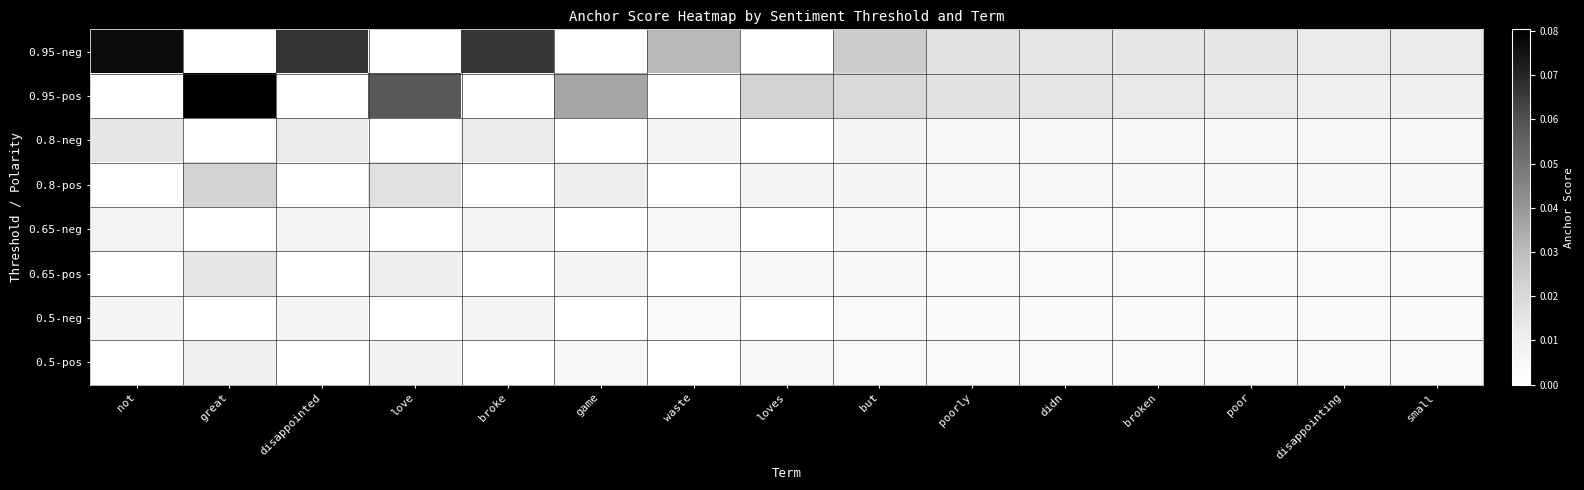

Reading right to left, transcribe all the data shown in this chart.

0.95-neg: small=0.0	disappointing=0.0	poor=0.0	broken=0.0	didn=0.0	poorly=0.0	but=0.0	loves=0.0	waste=0.0	game=0.0	broke=0.1	love=0.0	disappointed=0.1	great=0.0	not=0.1
0.95-pos: small=0.0	disappointing=0.0	poor=0.0	broken=0.0	didn=0.0	poorly=0.0	but=0.0	loves=0.0	waste=0.0	game=0.0	broke=0.0	love=0.1	disappointed=0.0	great=0.1	not=0.0
0.8-neg: small=0.0	disappointing=0.0	poor=0.0	broken=0.0	didn=0.0	poorly=0.0	but=0.0	loves=0.0	waste=0.0	game=0.0	broke=0.0	love=0.0	disappointed=0.0	great=0.0	not=0.0
0.8-pos: small=0.0	disappointing=0.0	poor=0.0	broken=0.0	didn=0.0	poorly=0.0	but=0.0	loves=0.0	waste=0.0	game=0.0	broke=0.0	love=0.0	disappointed=0.0	great=0.0	not=0.0
0.65-neg: small=0.0	disappointing=0.0	poor=0.0	broken=0.0	didn=0.0	poorly=0.0	but=0.0	loves=0.0	waste=0.0	game=0.0	broke=0.0	love=0.0	disappointed=0.0	great=0.0	not=0.0
0.65-pos: small=0.0	disappointing=0.0	poor=0.0	broken=0.0	didn=0.0	poorly=0.0	but=0.0	loves=0.0	waste=0.0	game=0.0	broke=0.0	love=0.0	disappointed=0.0	great=0.0	not=0.0
0.5-neg: small=0.0	disappointing=0.0	poor=0.0	broken=0.0	didn=0.0	poorly=0.0	but=0.0	loves=0.0	waste=0.0	game=0.0	broke=0.0	love=0.0	disappointed=0.0	great=0.0	not=0.0
0.5-pos: small=0.0	disappointing=0.0	poor=0.0	broken=0.0	didn=0.0	poorly=0.0	but=0.0	loves=0.0	waste=0.0	game=0.0	broke=0.0	love=0.0	disappointed=0.0	great=0.0	not=0.0